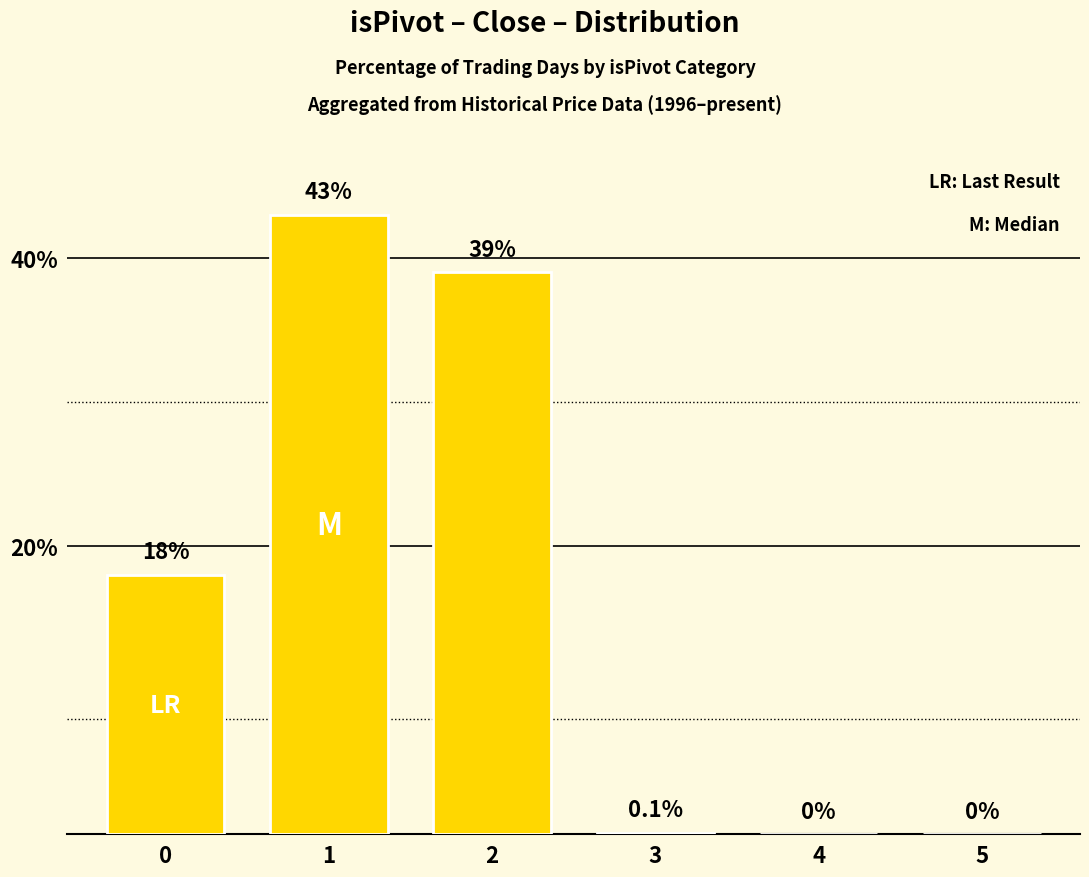

True or false: the data shows 39.0 at 2.

True